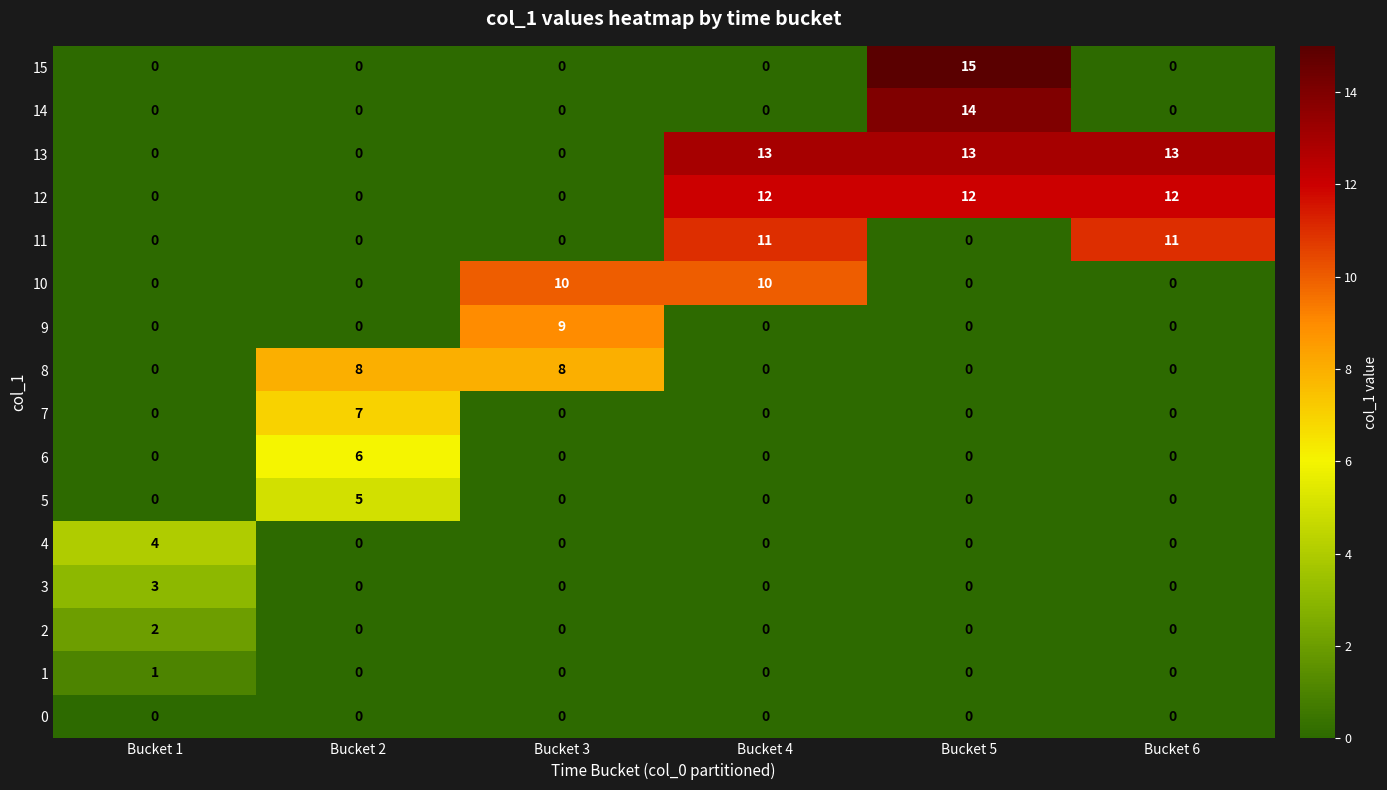

List the series in order of their peak value, lowest first.

0, 1, 2, 3, 4, 5, 6, 7, 8, 9, 10, 11, 12, 13, 14, 15